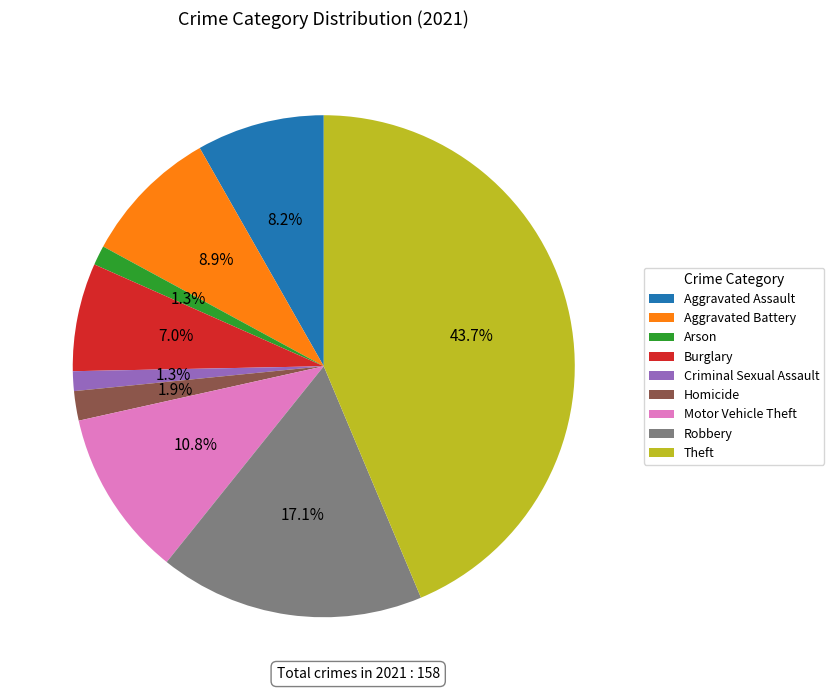

What percentage is the Arson slice, to the nearest percent?

1%